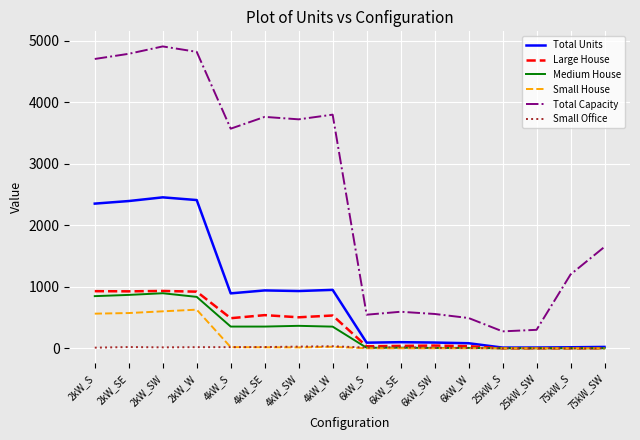

True or false: Total Capacity and Small Office intersect in this chart.

False